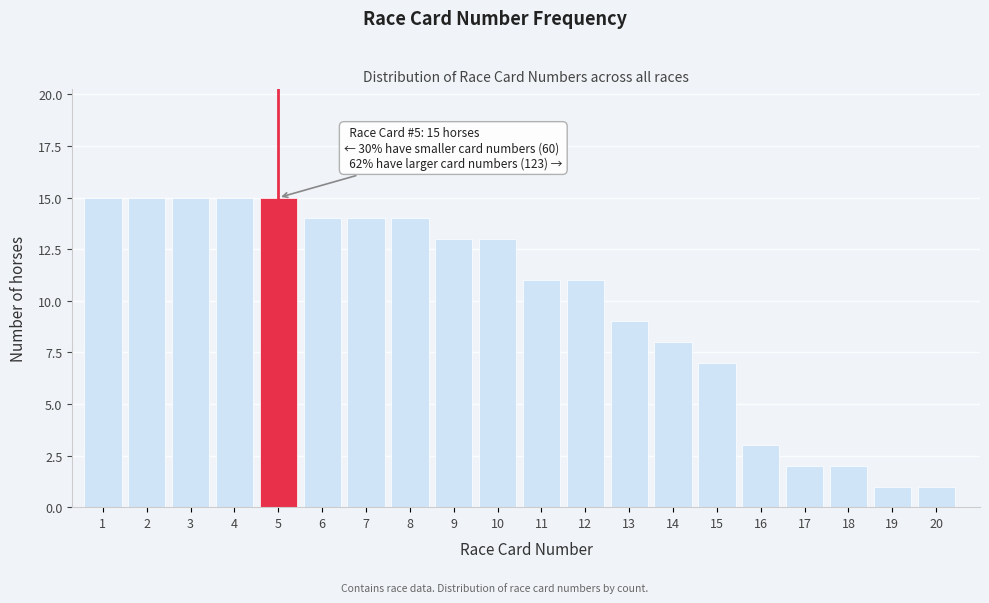

Reading left to right, list all the values displayed in this chart.

1=15	2=15	3=15	4=15	5=15	6=14	7=14	8=14	9=13	10=13	11=11	12=11	13=9	14=8	15=7	16=3	17=2	18=2	19=1	20=1